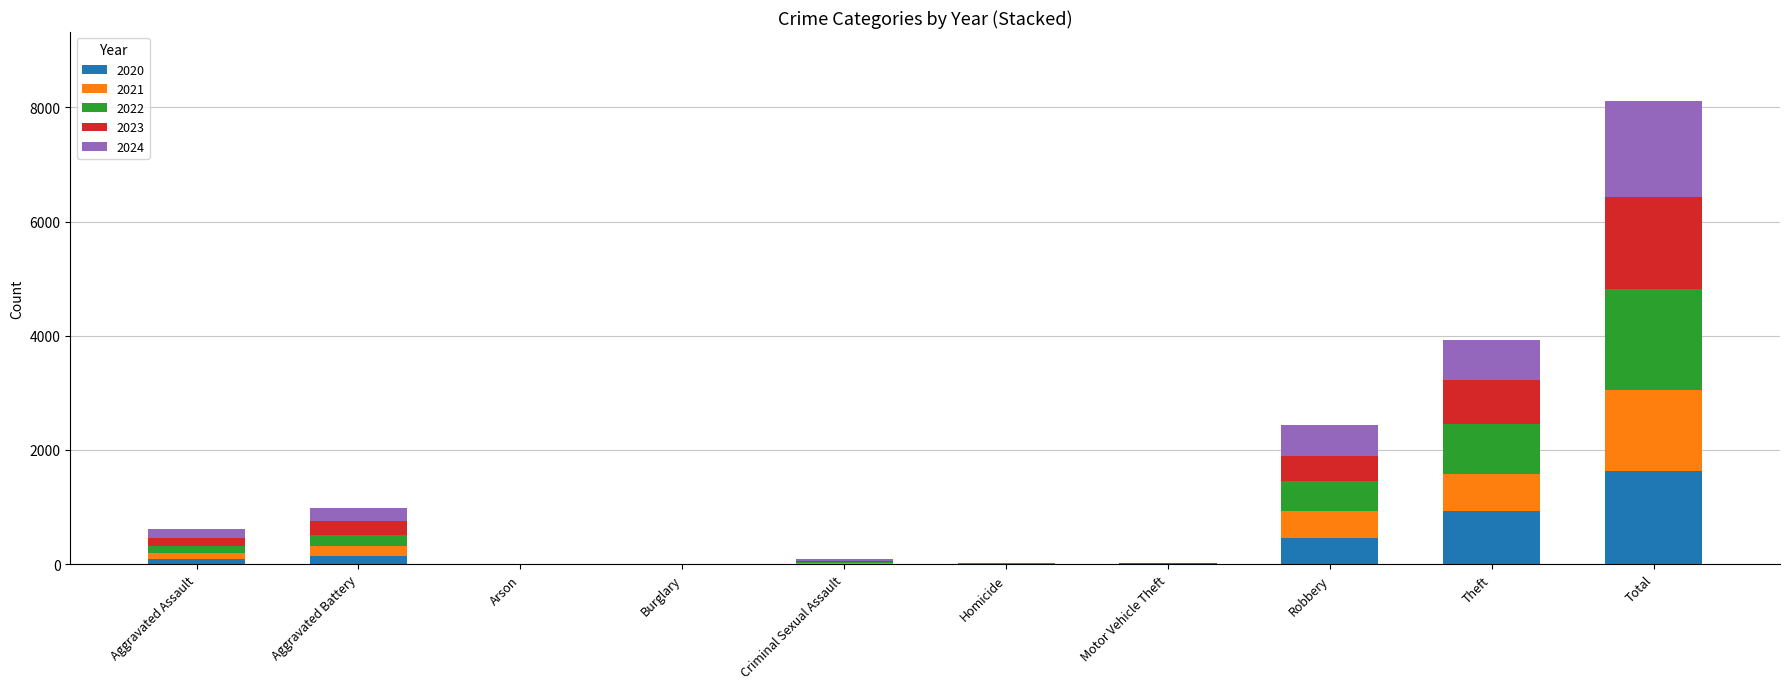

What is the total value across all series at Theft?

3930